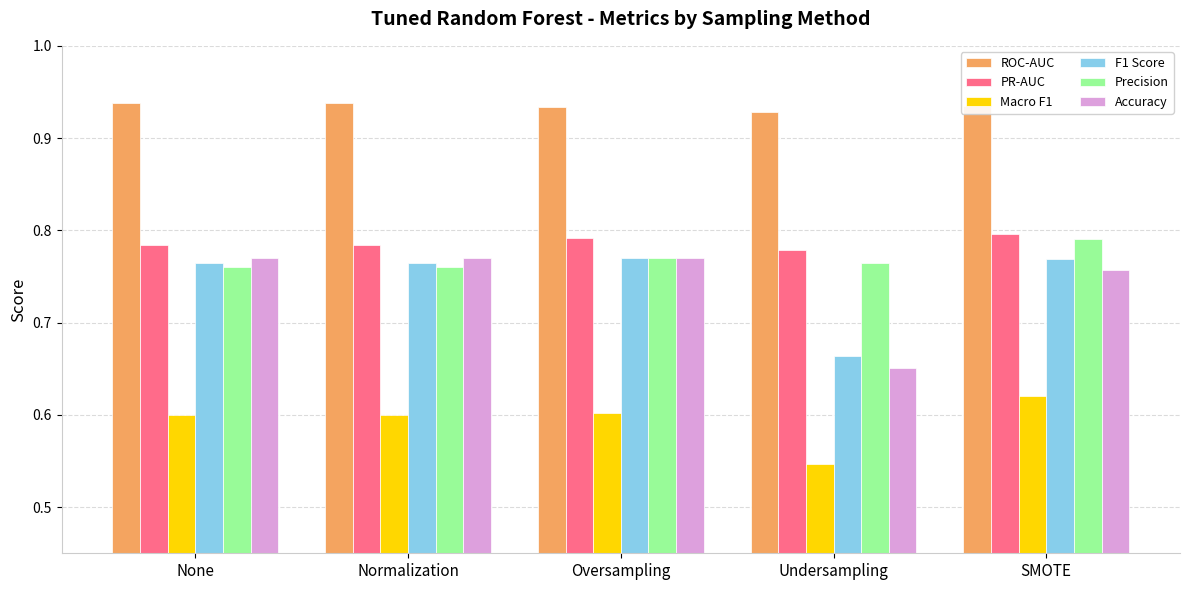

What is the label of the 4th bar from the right?

Normalization